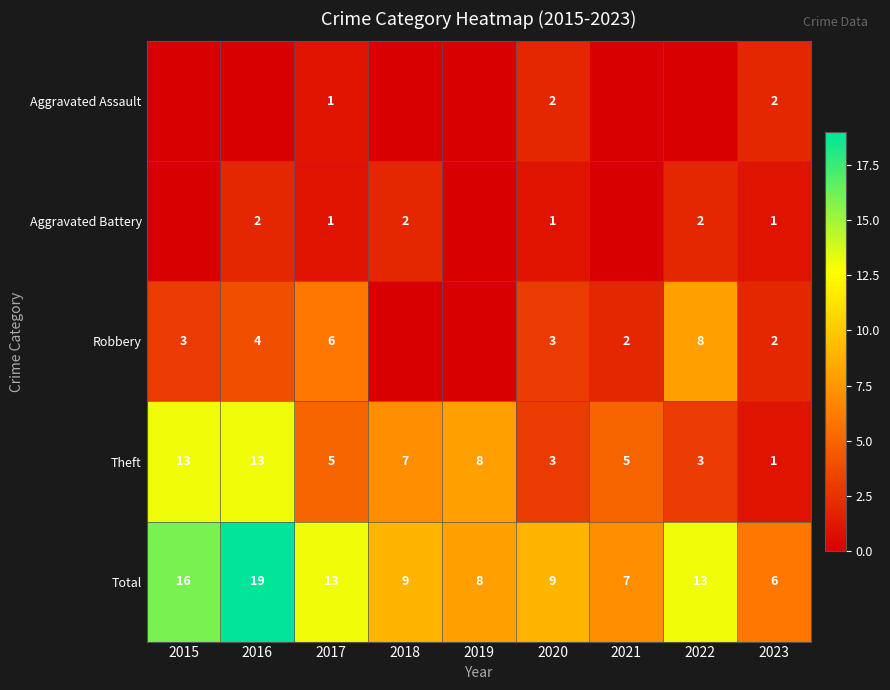

At how many categories does at least one series exceed 4?

9